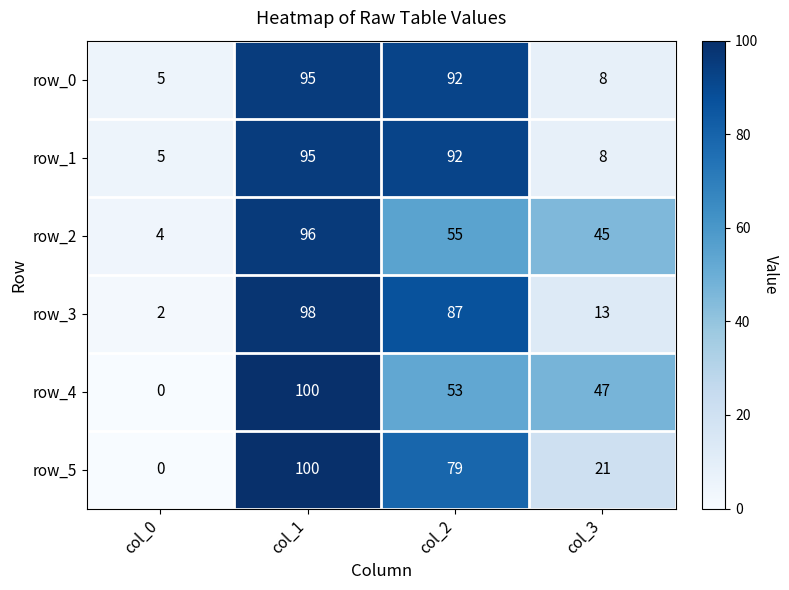

What is the sum of the row_2 values at col_2 and col_3?

100